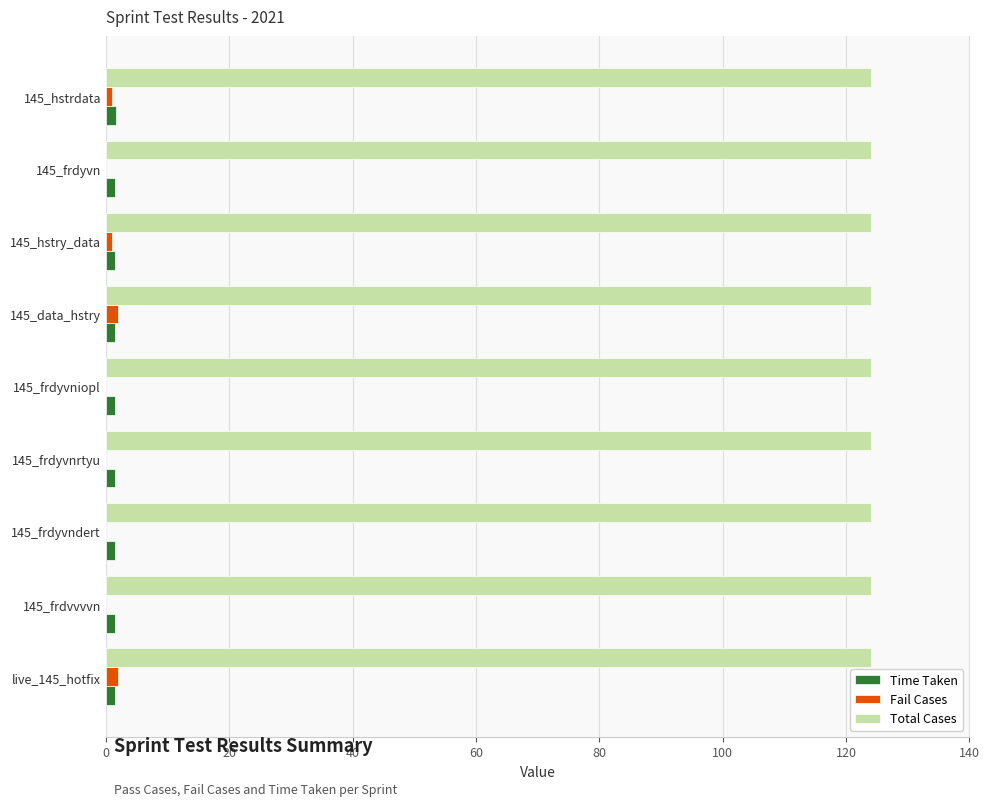

What is the sum of all Total Cases values?

1116.0